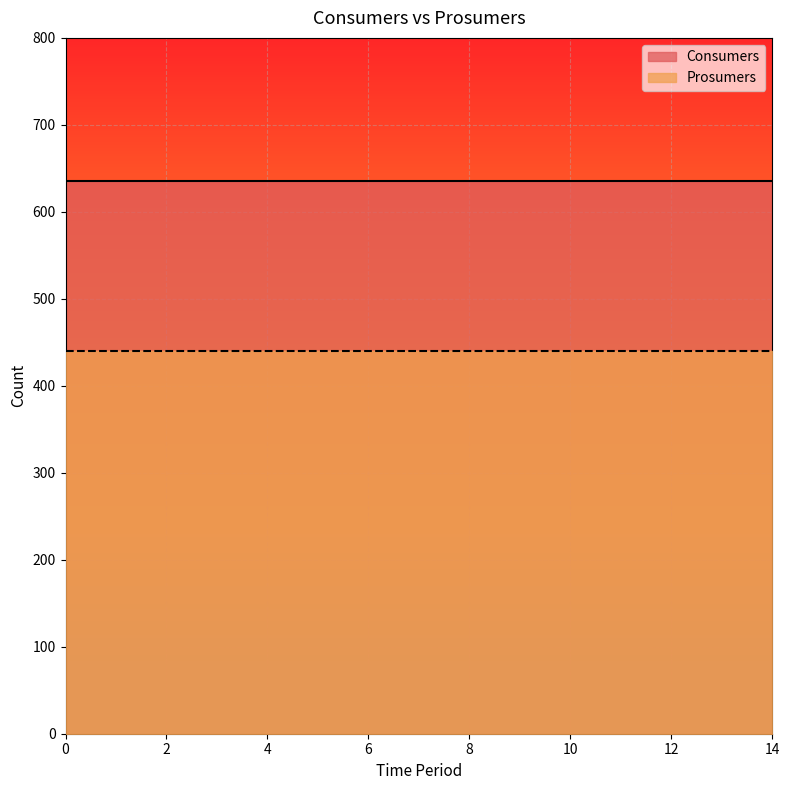

List the labels in order of Prosumers value, largest first.

0, 1, 2, 3, 4, 5, 6, 7, 8, 9, 10, 11, 12, 13, 14